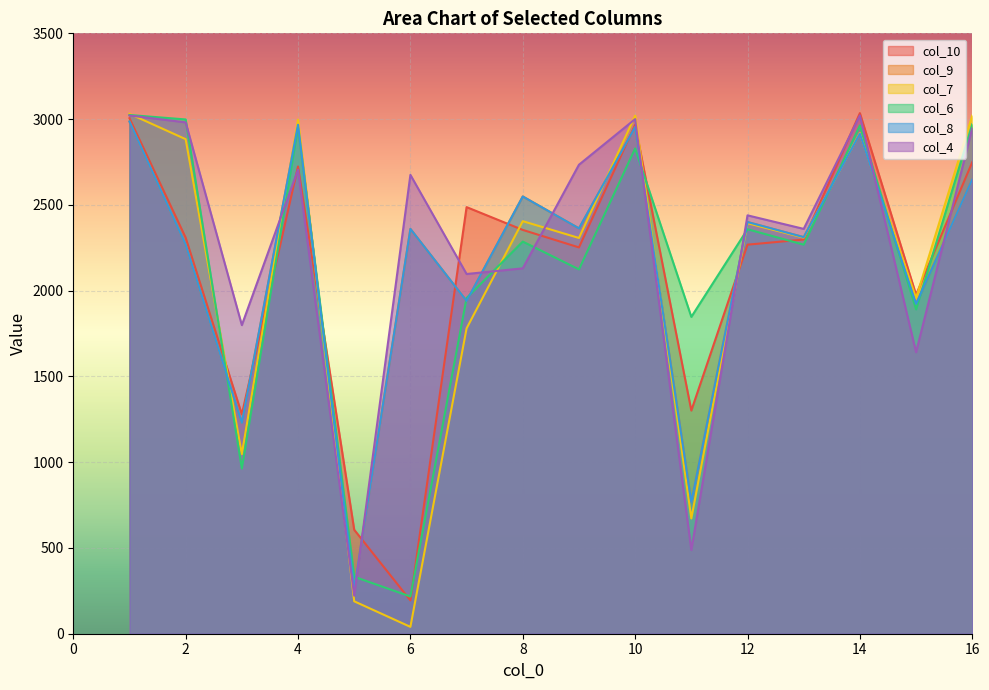

How many interior local valleys does the col_10 series have?

5